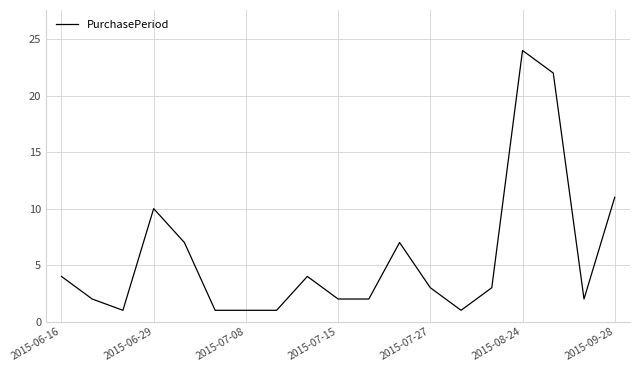

What is the maximum value shown in the chart?

24